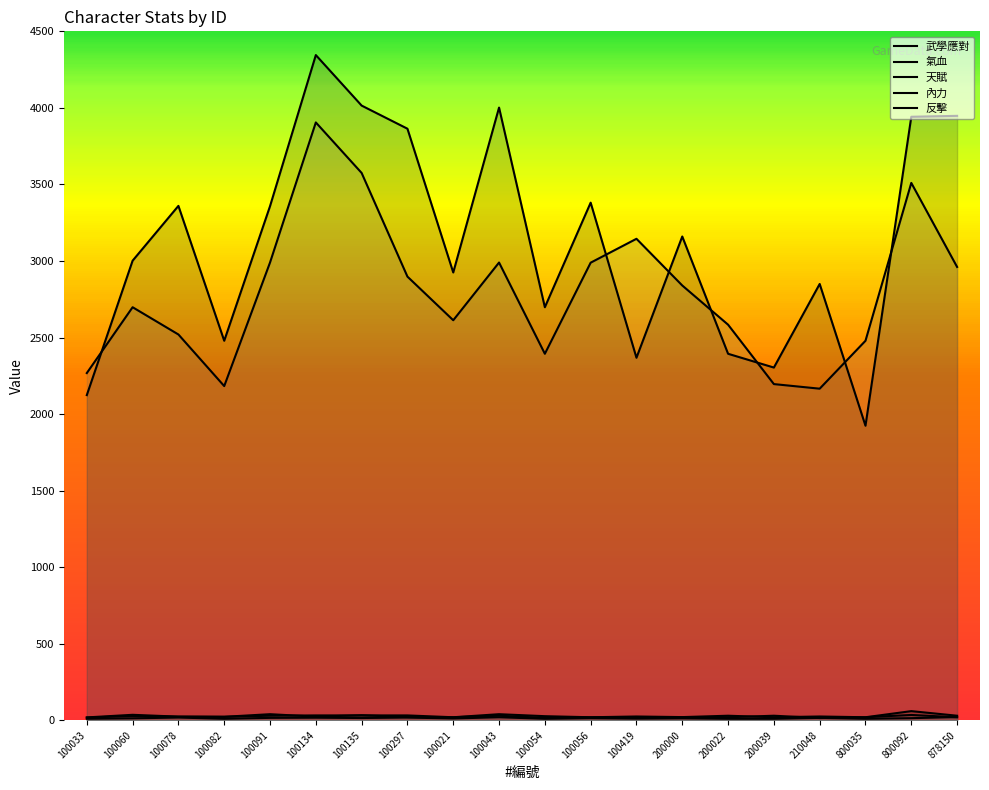

True or false: 反擊 and 氣血 intersect in this chart.

False